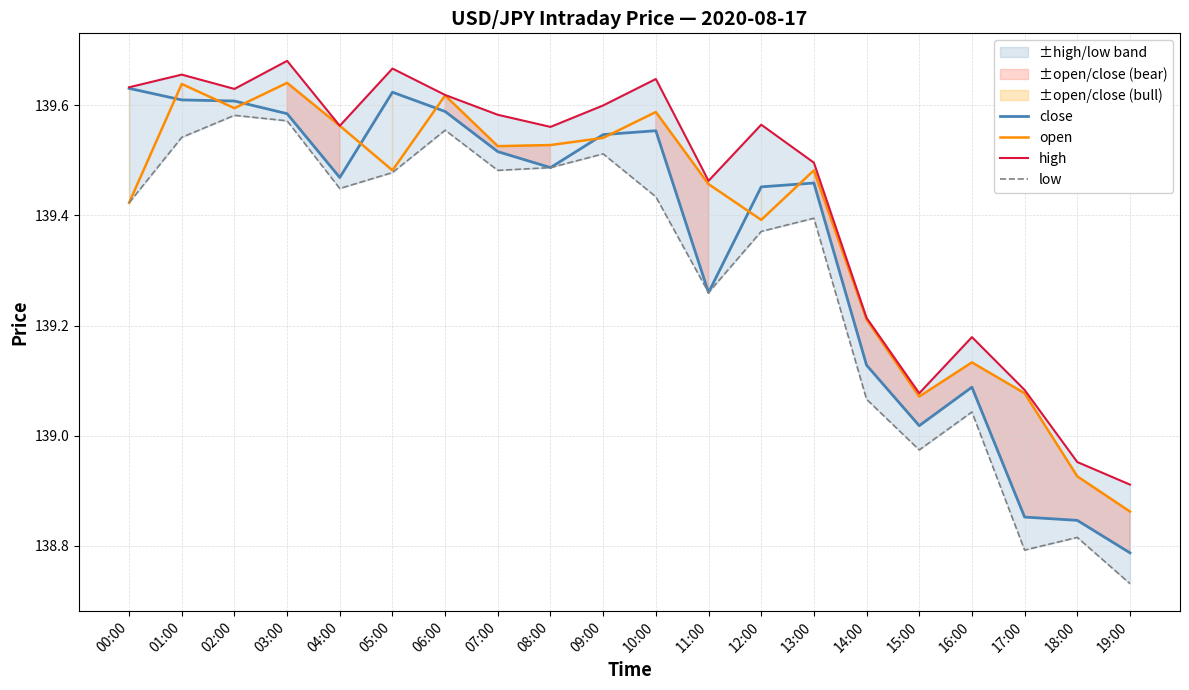

At which category does high reach its first local peak?

01:00